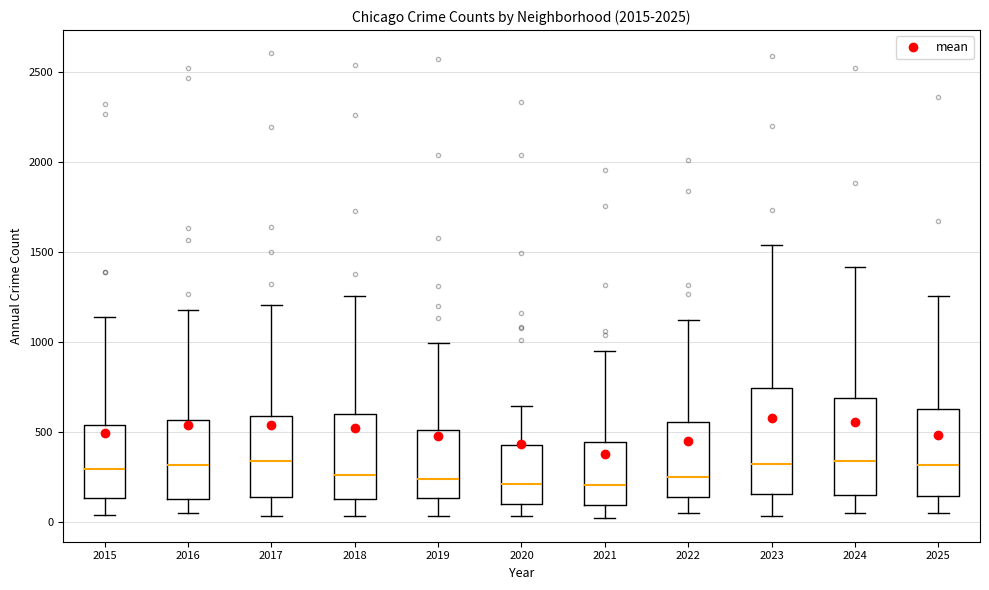

Which box is the tallest, from its lower edge to its upper edge?

2023